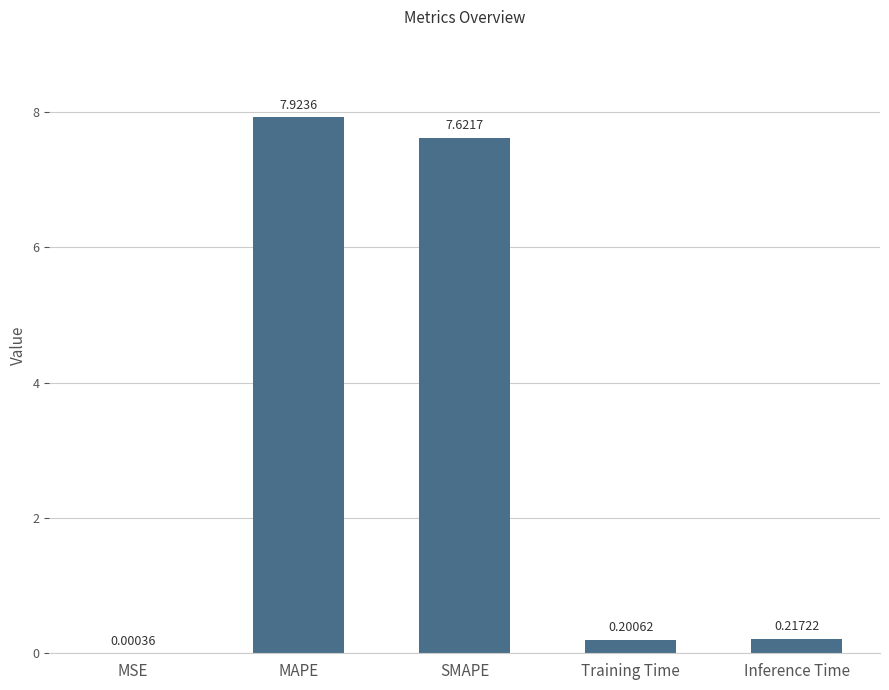

At which label is the value closest to 3?

Inference Time